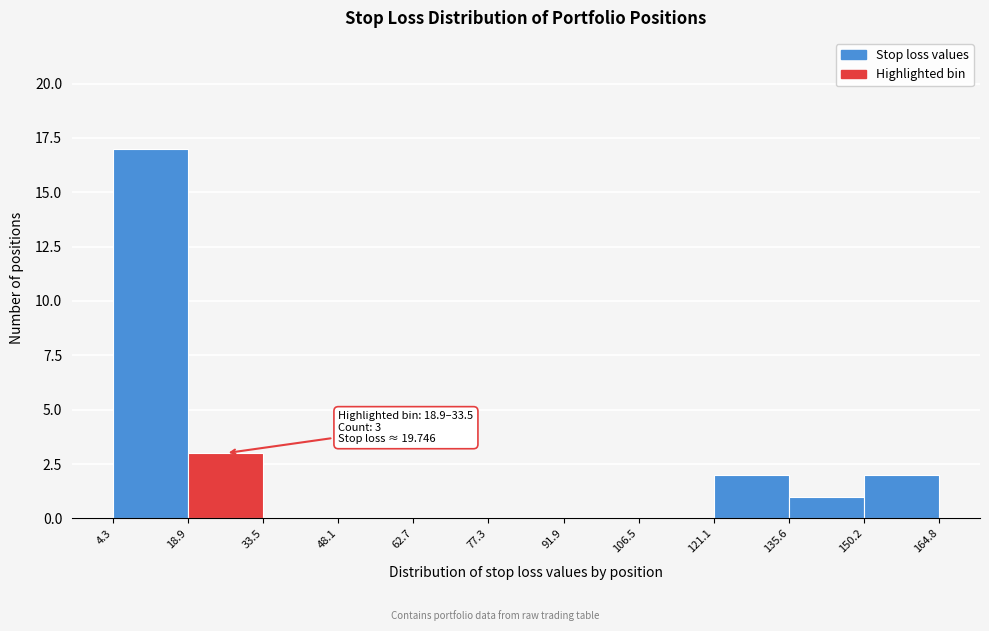

Which range on the x-axis has the tallest bar?

4.3 to 18.9